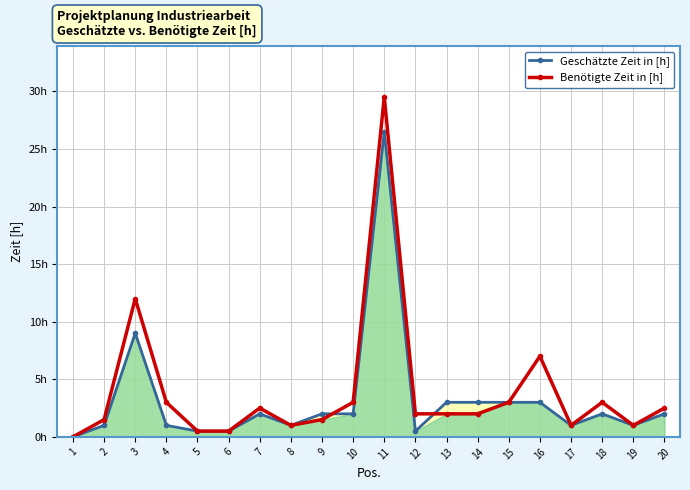

What is the approximate value of Benötigte Zeit in [h] at 12?

2.0